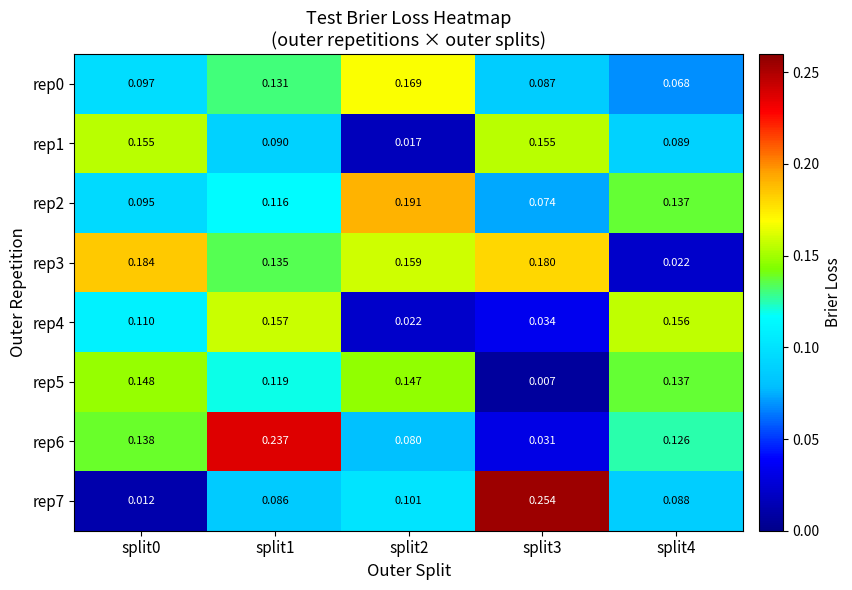

Is the value of rep1 at split0 greater than the value of rep6 at split1?

No